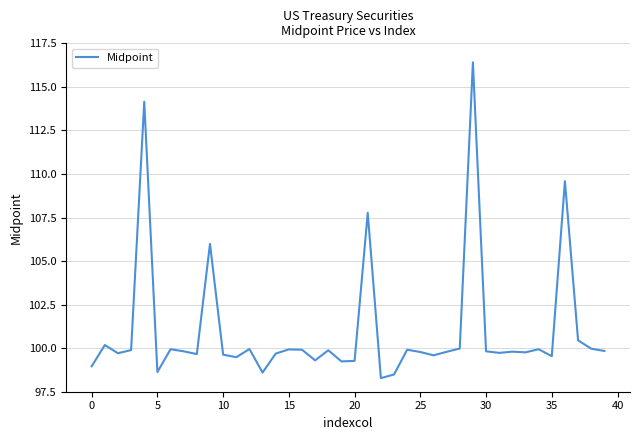

What is the minimum value shown in the chart?

98.3